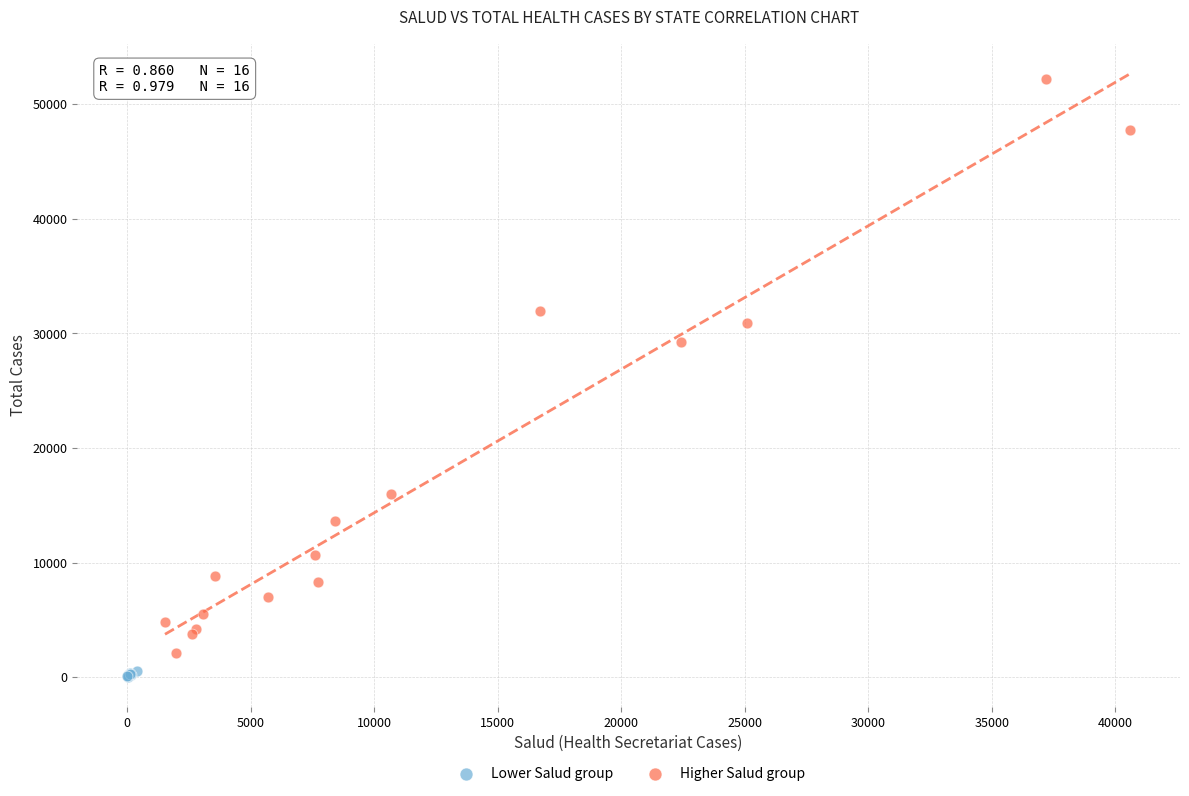

Which series has the largest Y range (max minus min)?

Higher Salud group